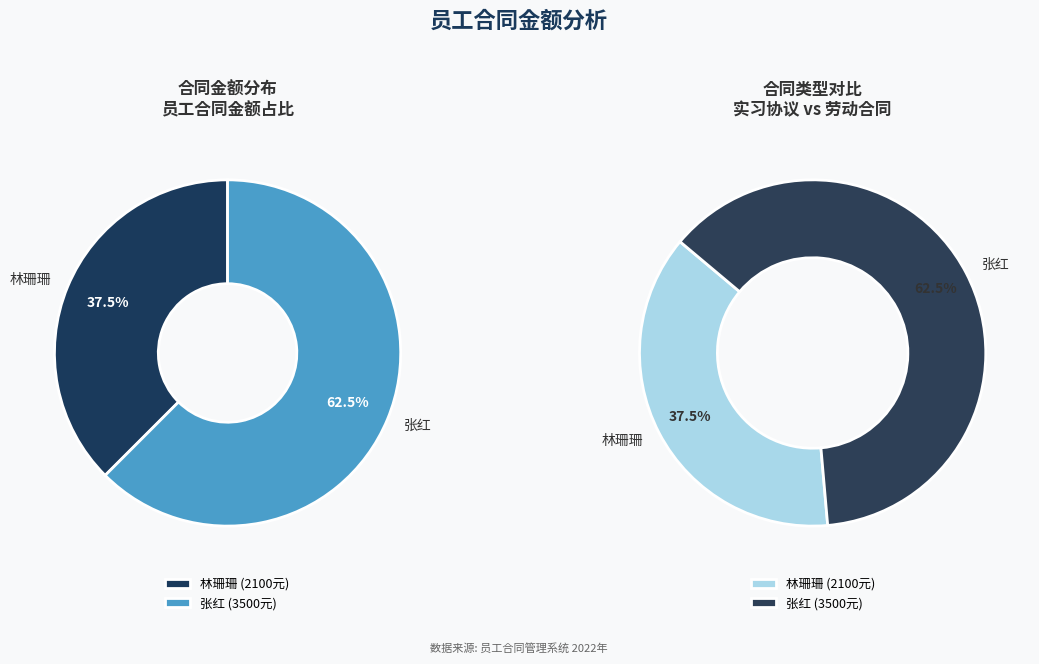

Between 张红 and 林珊珊, which is larger?

张红